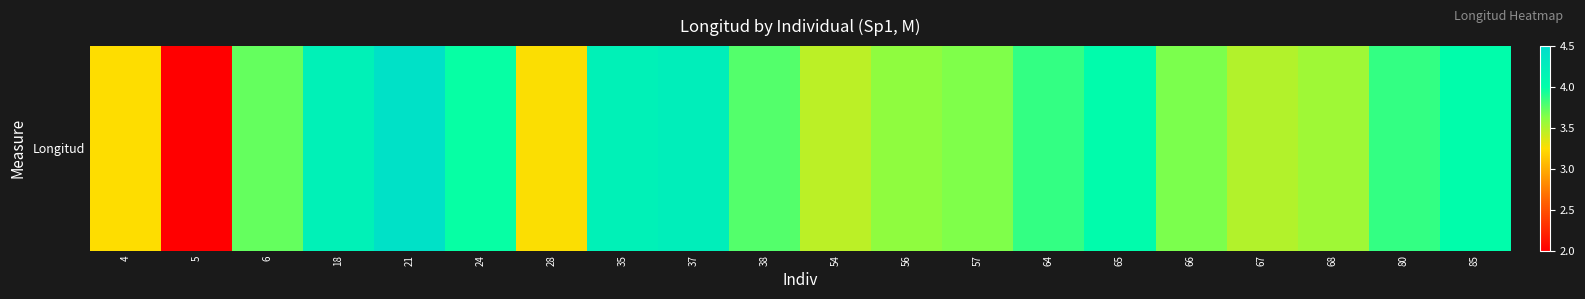

What is the sum of all values?

74.2